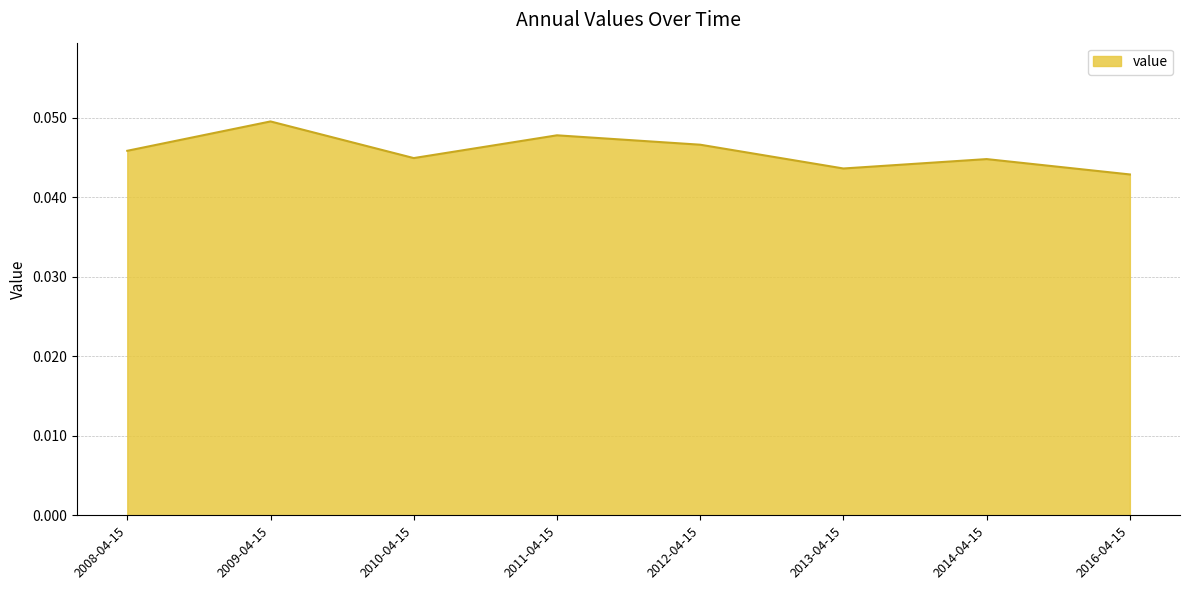

The value at 2016-04-15 is 0.1. True or false?

False